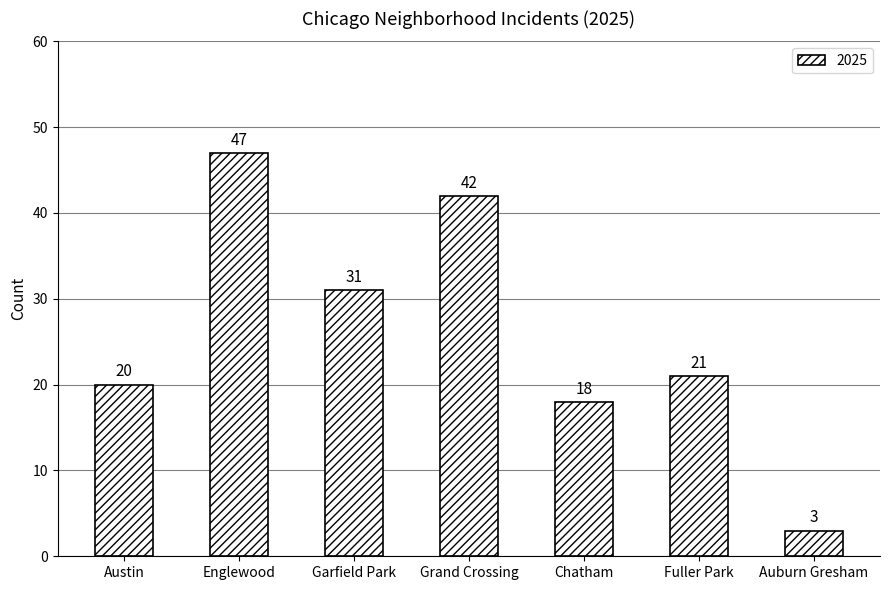

What is the greatest value displayed?

47